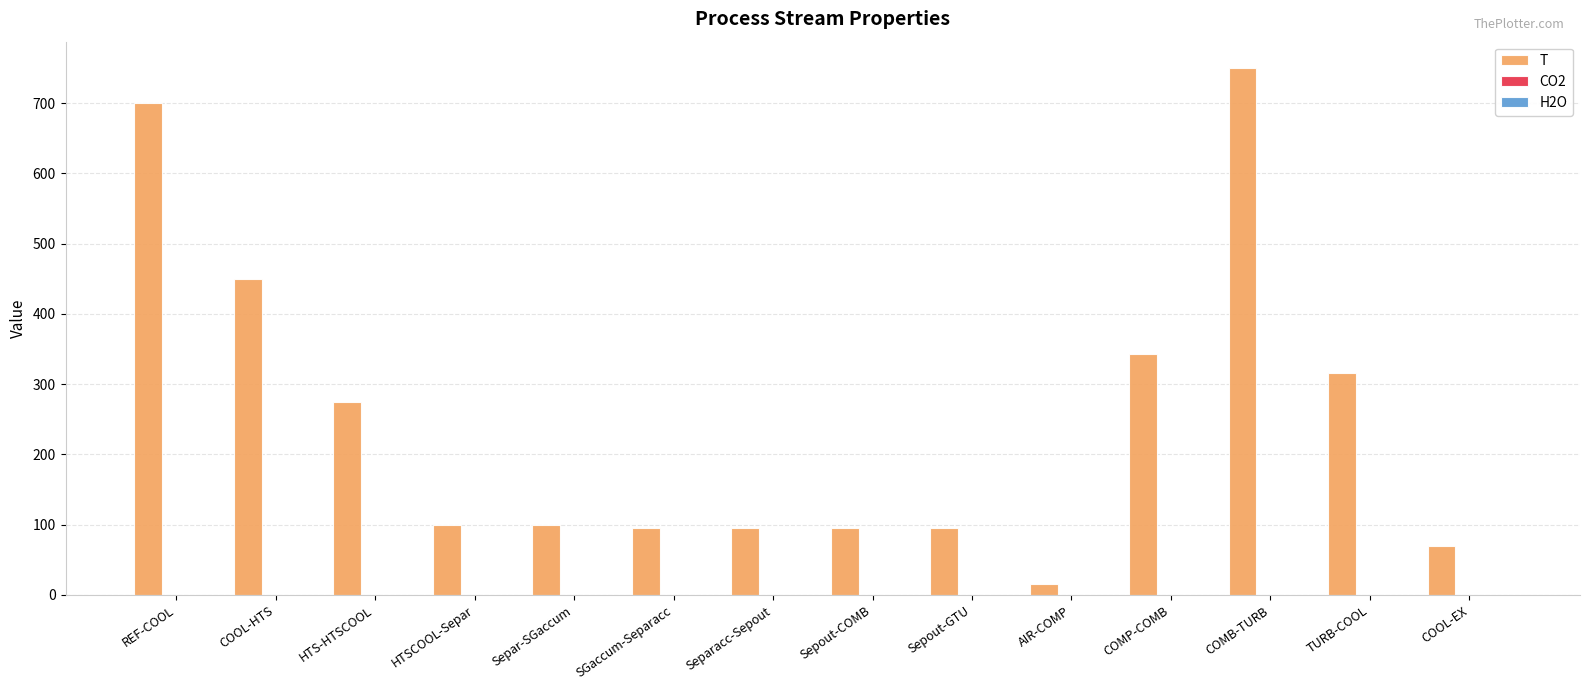

The T series shows 74.6 at HTS-HTSCOOL. True or false?

False